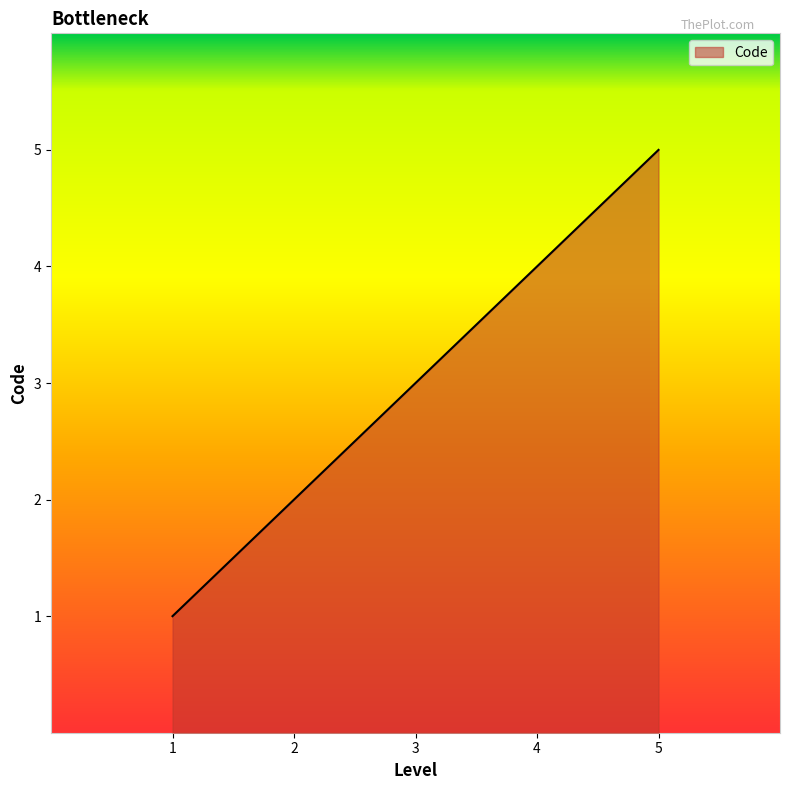

List the labels in order of value, largest first.

5, 4, 3, 2, 1